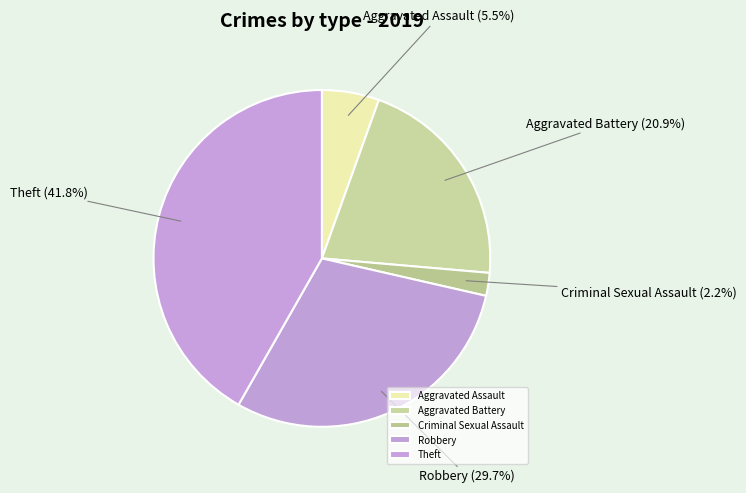

What is the smallest slice in the pie chart?

Criminal Sexual Assault